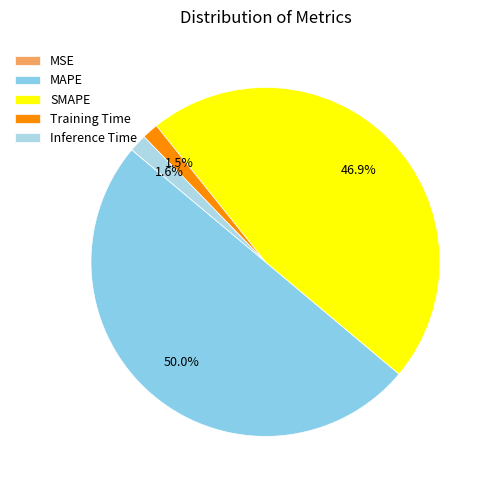

Does Inference Time account for over 50% of the chart?

No